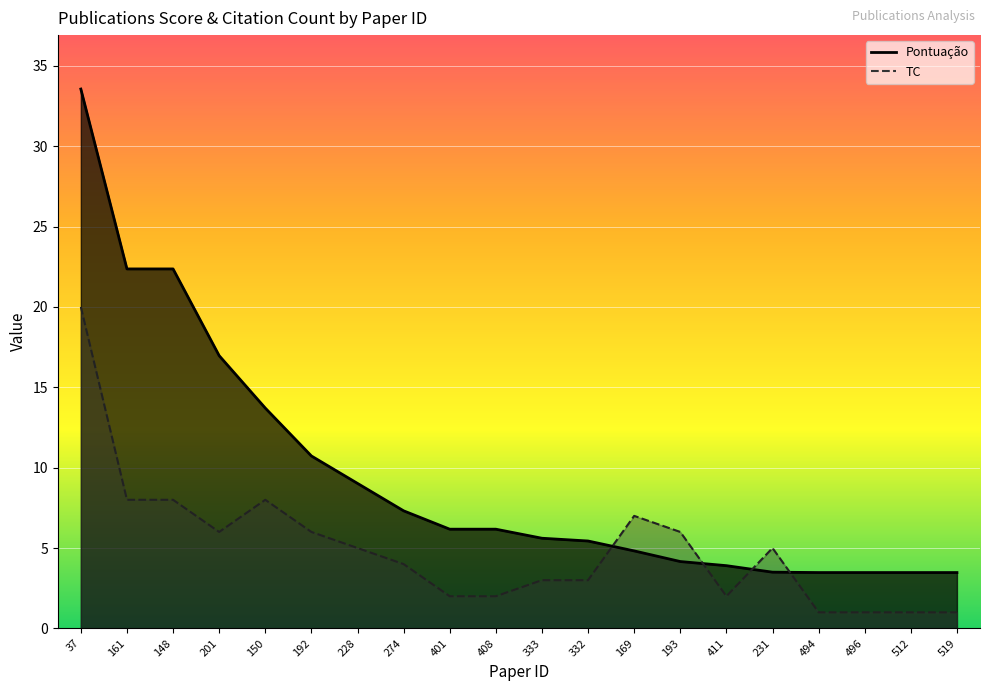

Which series has the widest spread of values?

Pontuação